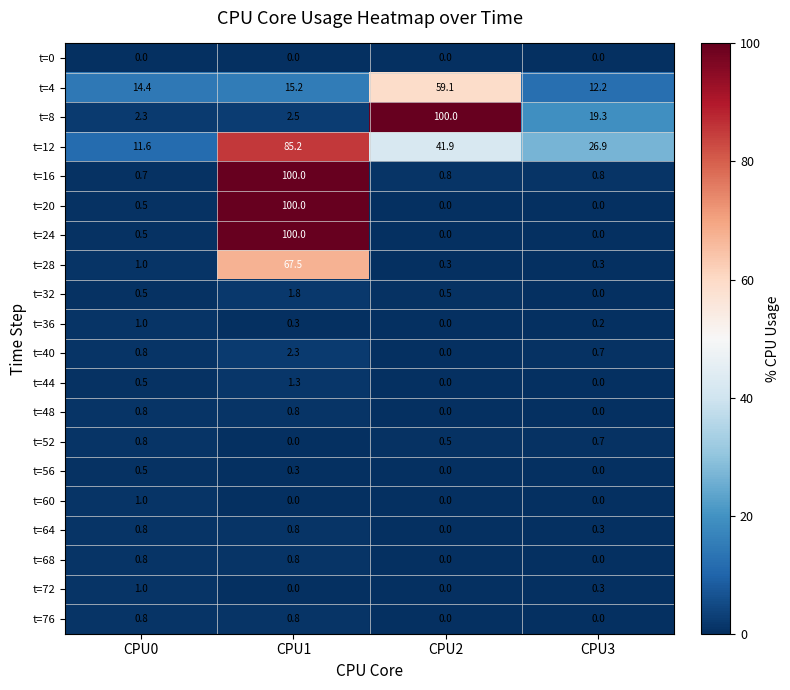

Which category has the highest value in the t=36 series?

CPU0